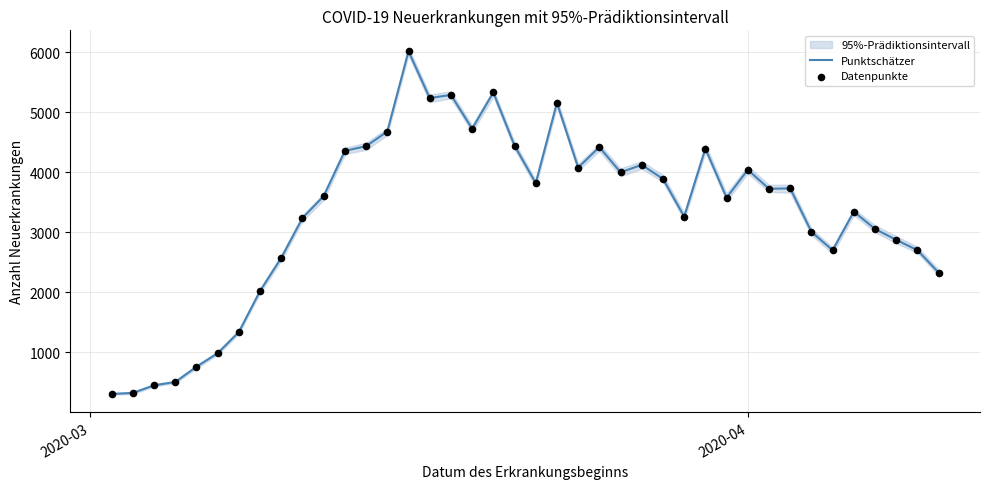

What is the minimum value for Punktschätzer?

304